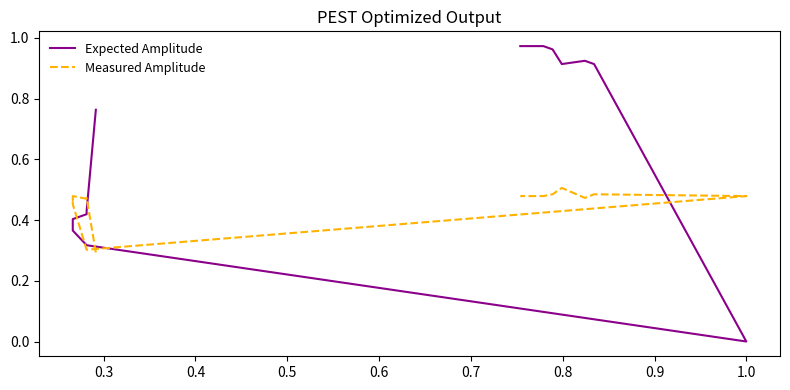

What is the difference between the highest and lowest values at 0.7?

0.1